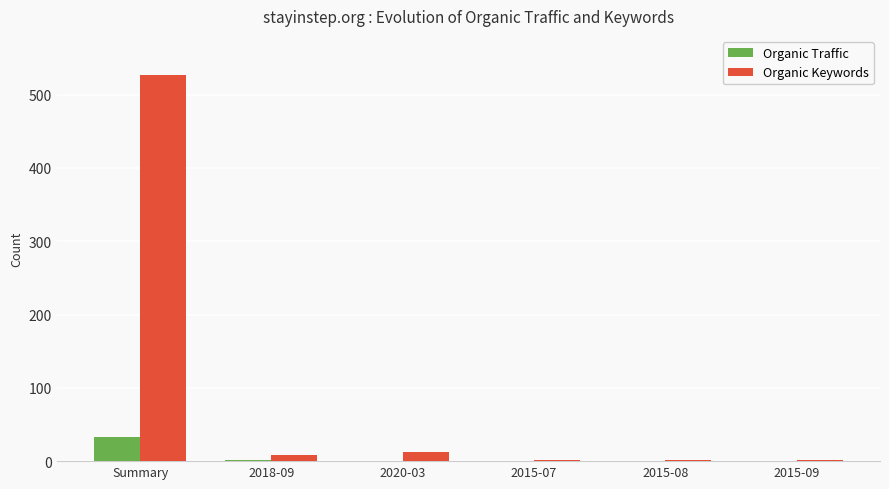

True or false: Organic Keywords has a value of 526 at Summary.

True